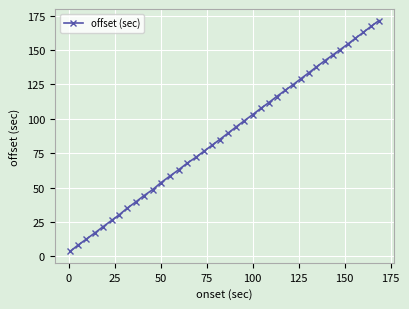

What is the difference between the second highest and second lowest values?

159.4